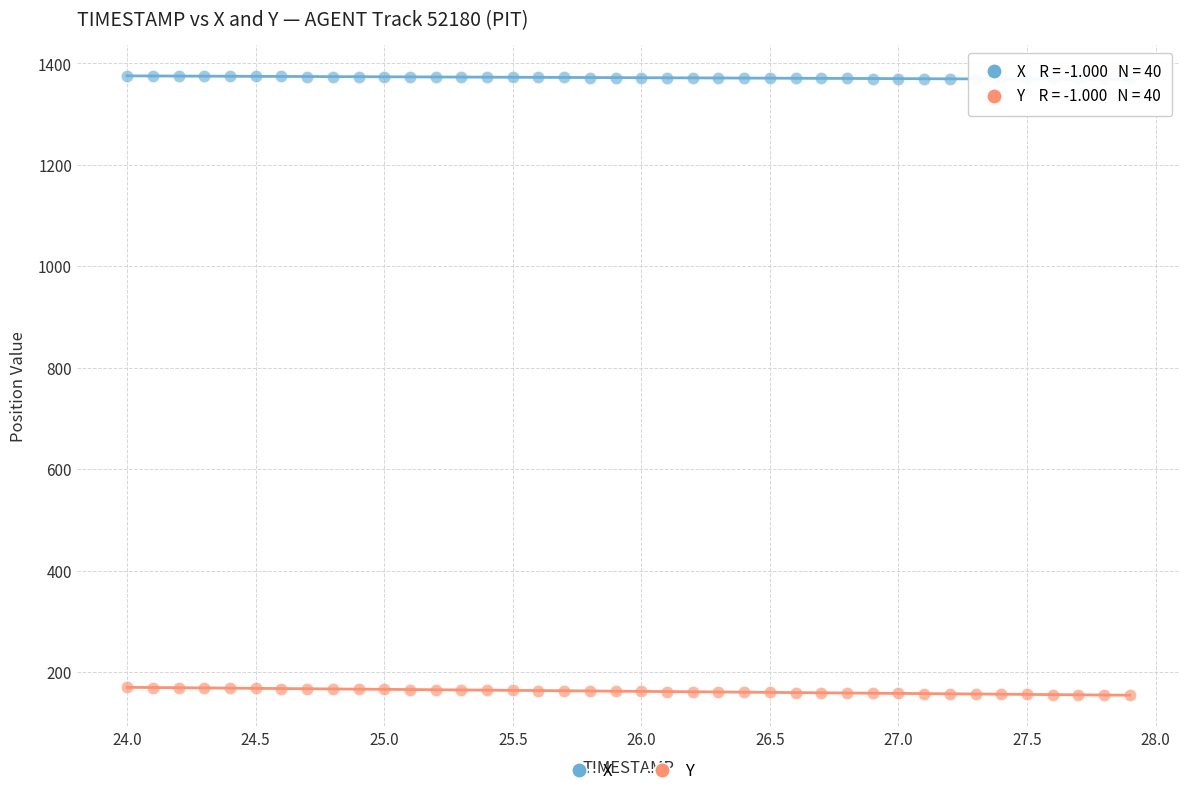

Across all data points, what is the range of Y values (max minus min)?

1221.3